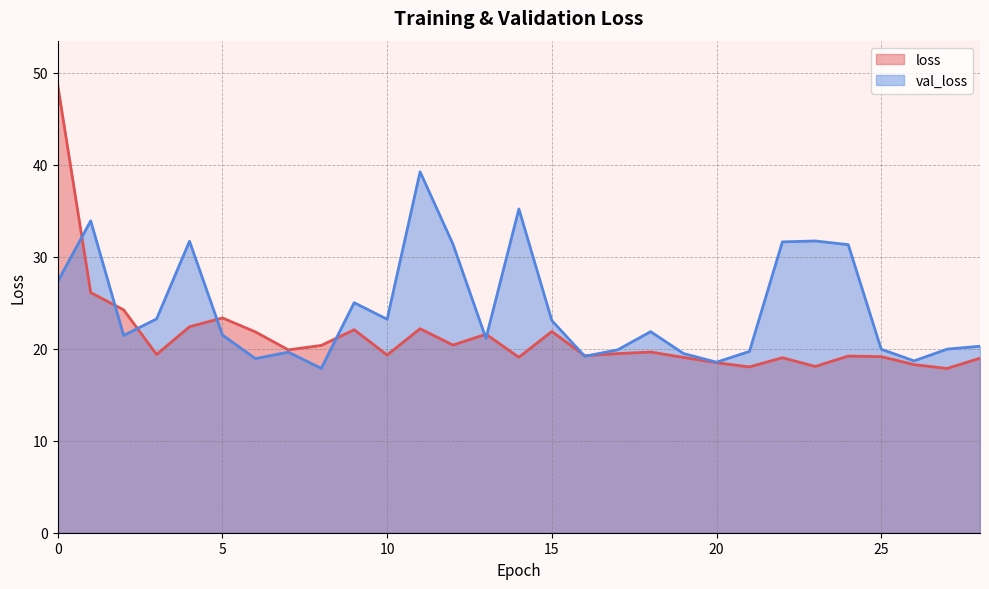

How many data points does each series have?

29